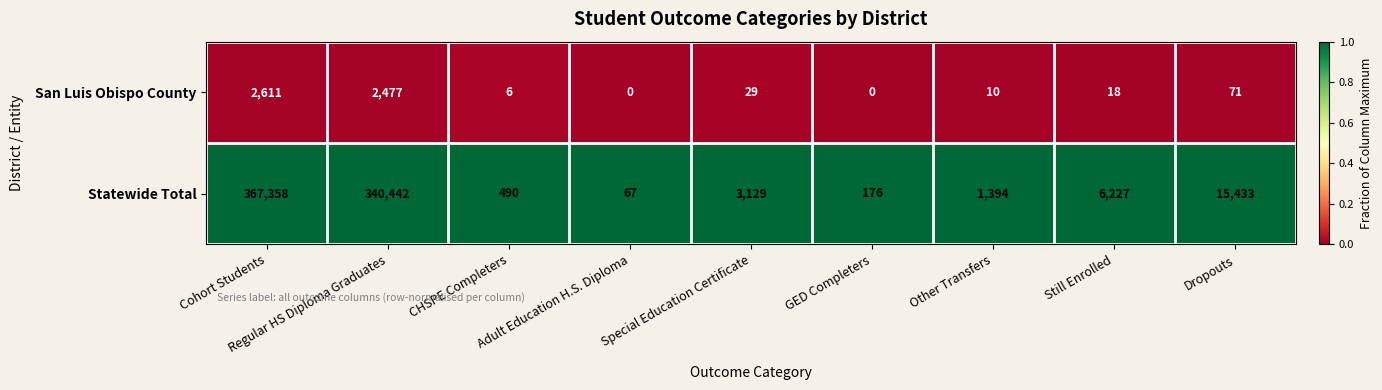

Which series has the largest range (max minus min)?

Statewide Total